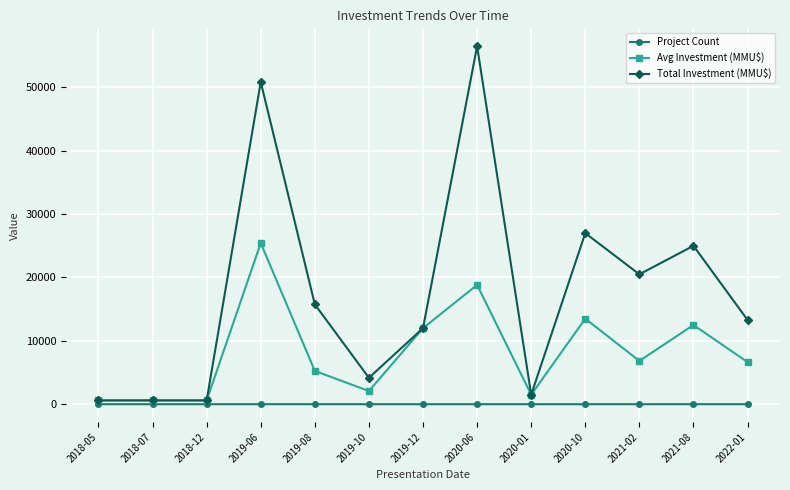

Which category has the highest value across all series?

2020-06